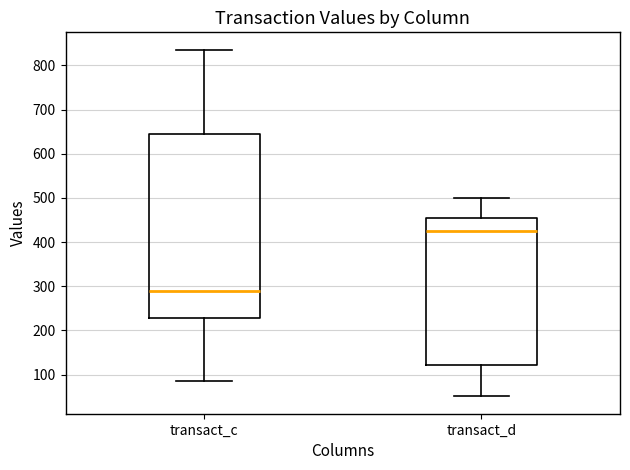

Where does the median line of the box for transact_c sit on the y-axis? The values are not printed on the chart, so give them approximately, as read against the axis.

290